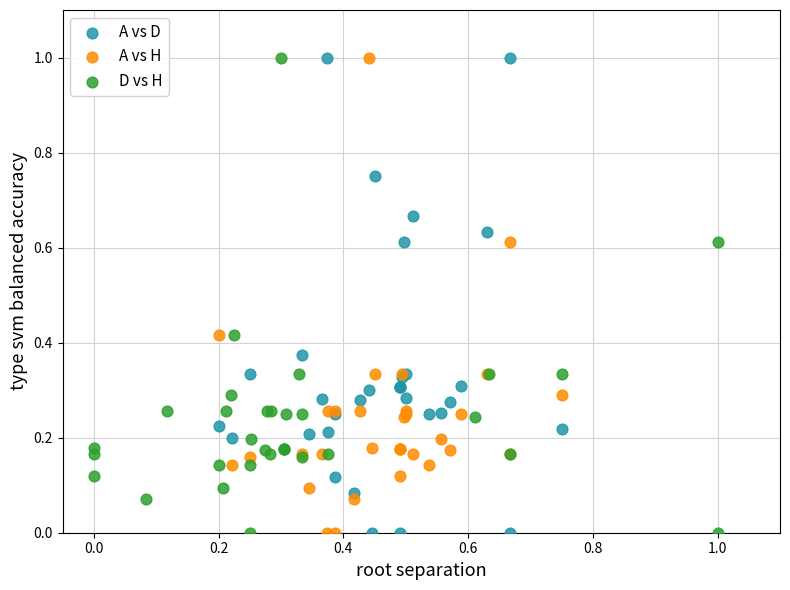

What are all the series names shown in the legend?

A vs D, A vs H, D vs H